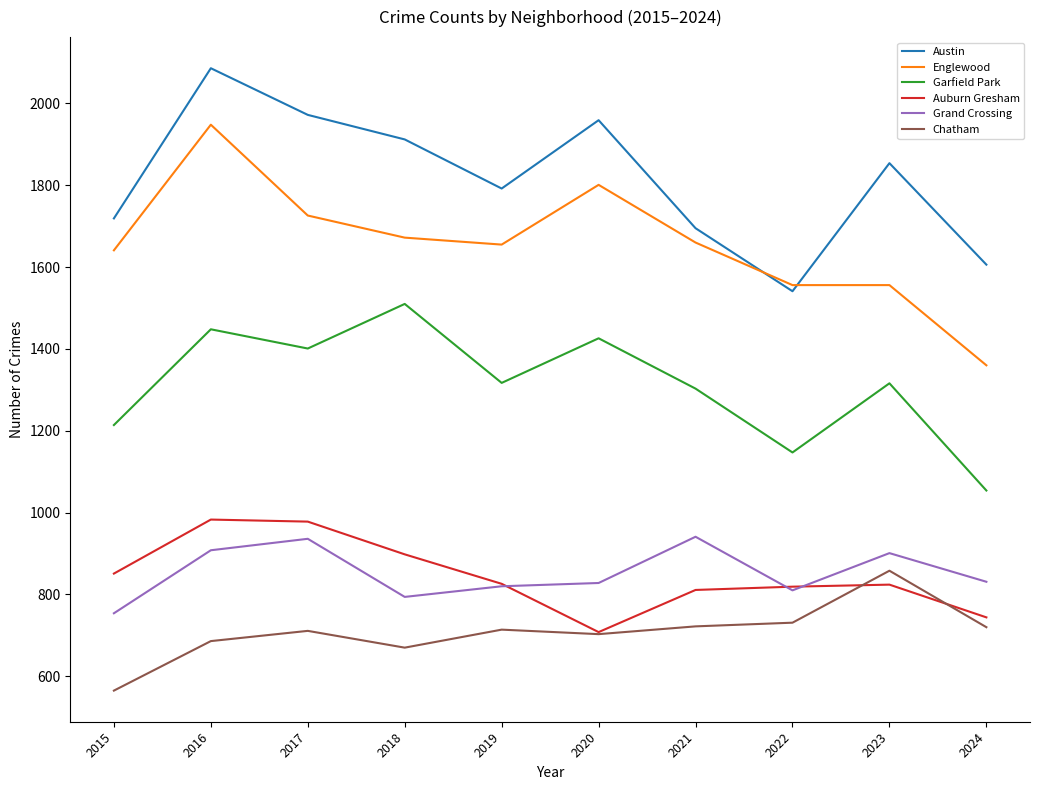

List the series in order of their peak value, highest first.

Austin, Englewood, Garfield Park, Auburn Gresham, Grand Crossing, Chatham